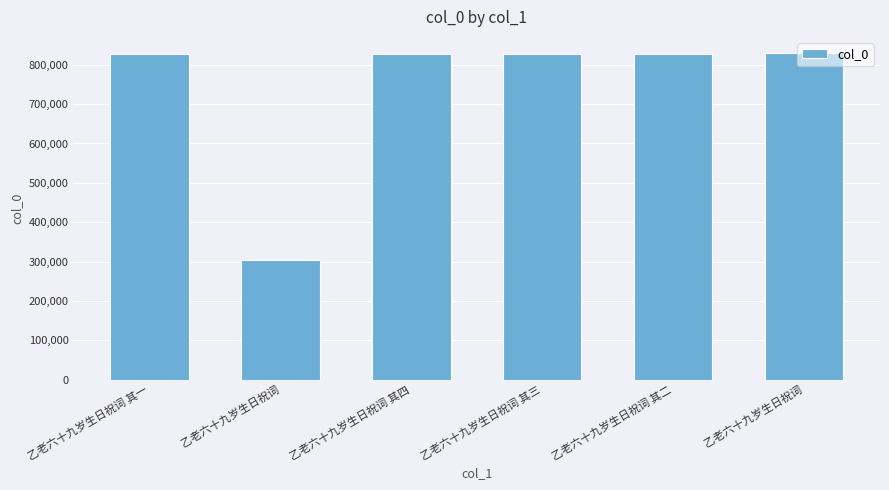

What is the label of the 3rd bar from the left?

乙老六十九岁生日祝词 其四